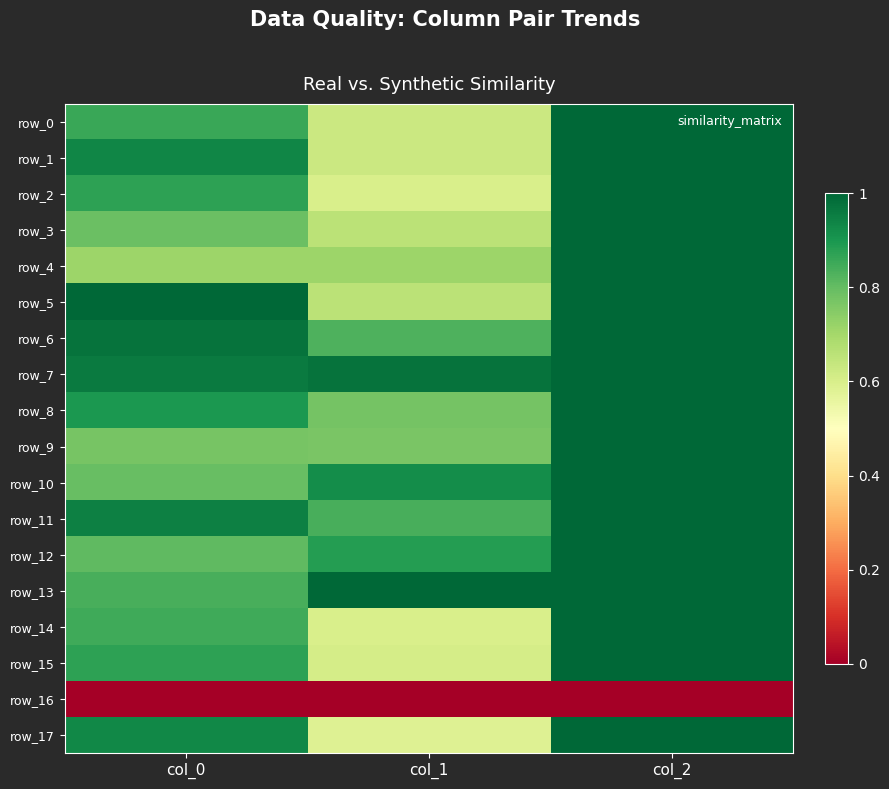

What is the difference between the highest and lowest values at col_1?

1.0